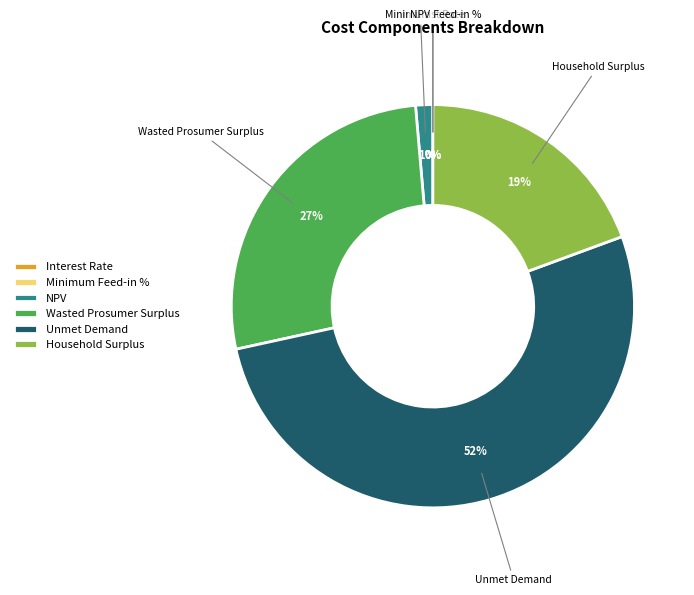

Is there a majority slice in this chart?

Yes